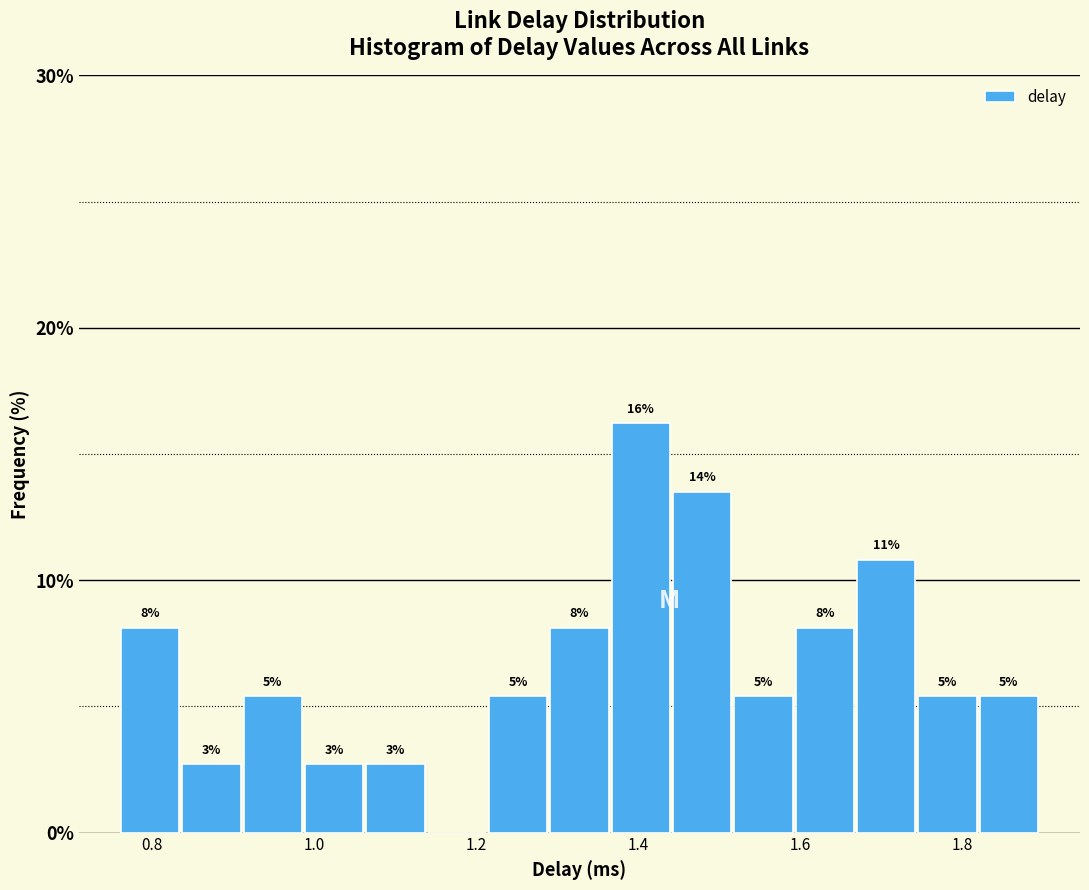

Read against the x-axis, roughly where is the centre of the tallest bar?

1.40